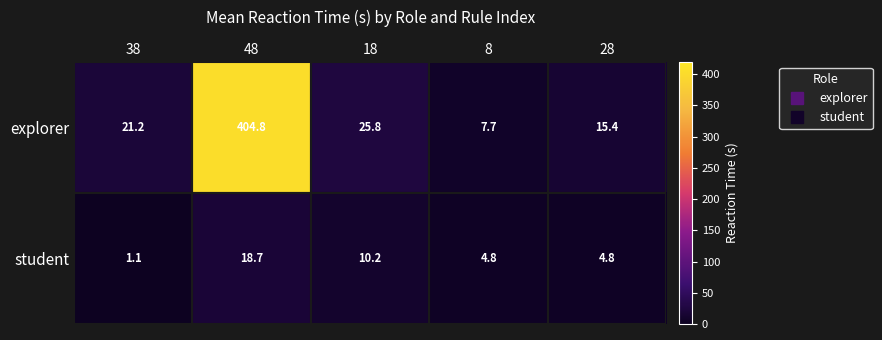

Which series has the widest spread of values?

explorer